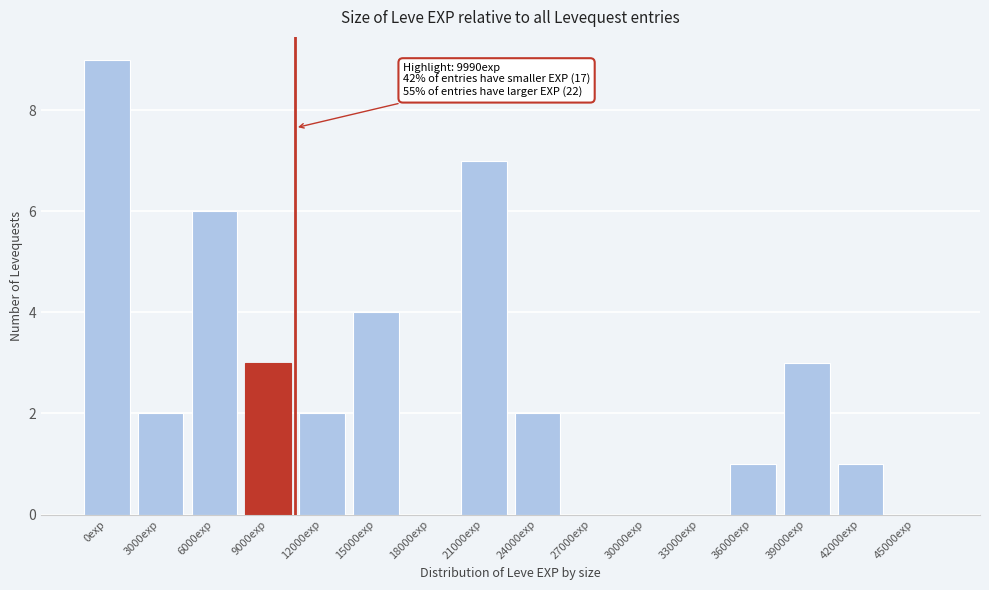

Reading left to right, list all the values displayed in this chart.

0exp=9	3000exp=2	6000exp=6	9000exp=3	12000exp=2	15000exp=4	18000exp=0	21000exp=7	24000exp=2	27000exp=0	30000exp=0	33000exp=0	36000exp=1	39000exp=3	42000exp=1	45000exp=0